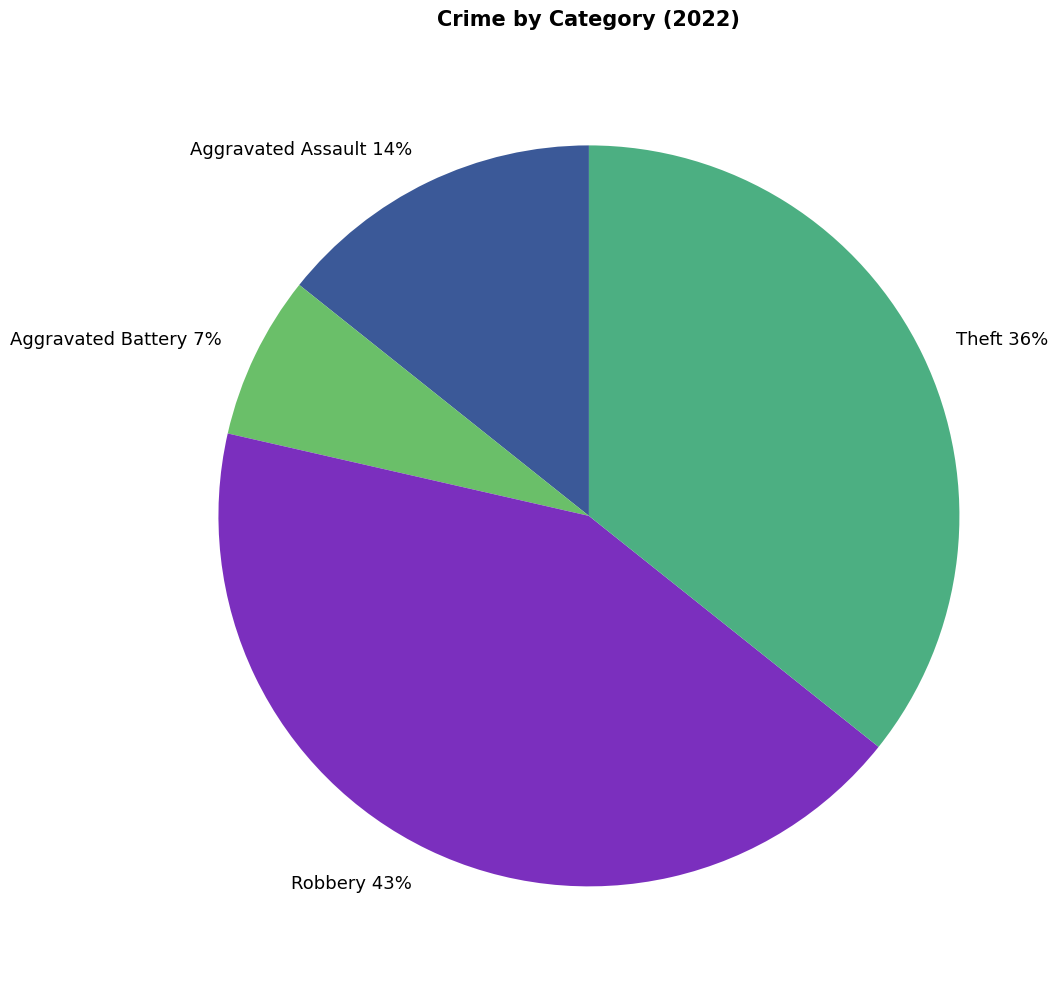

Between Aggravated Battery and Theft, which is larger?

Theft